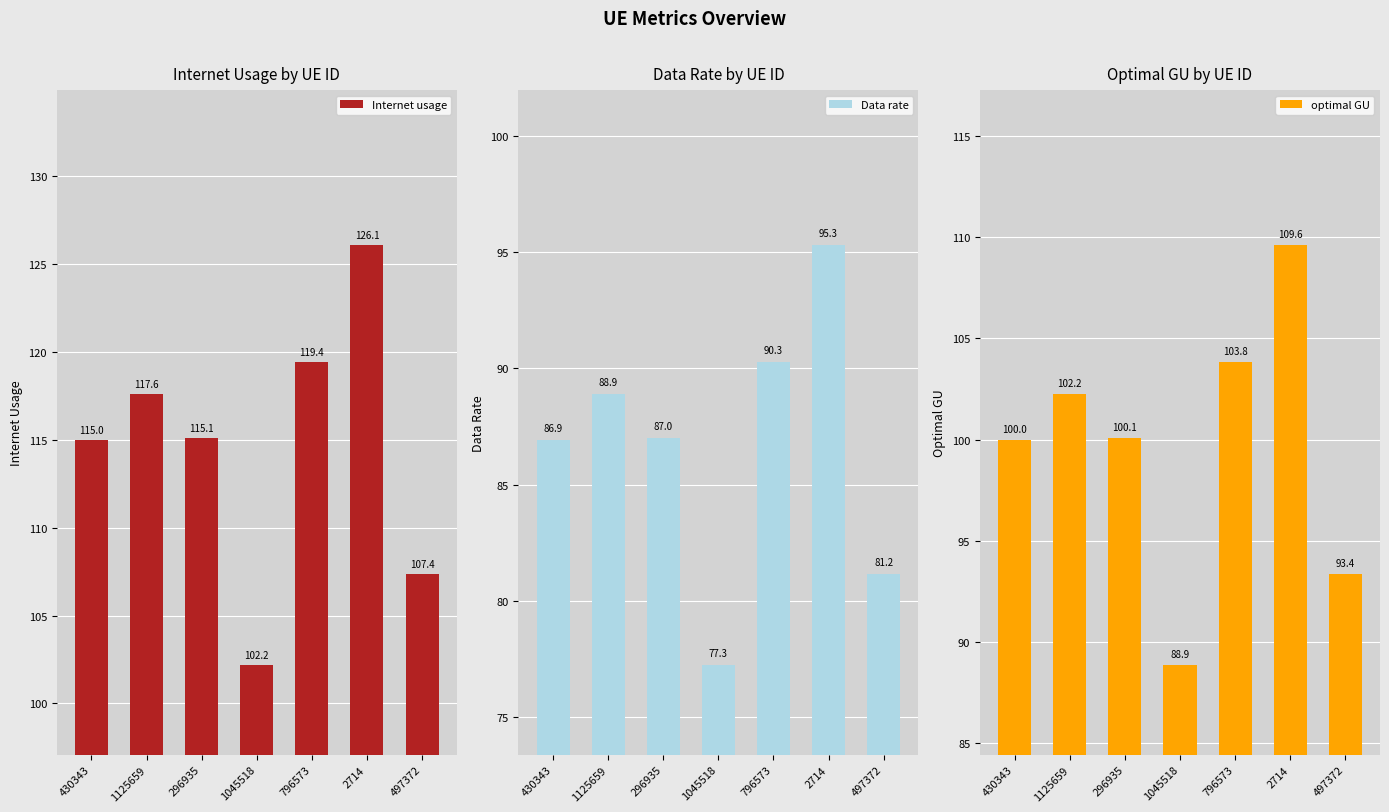

Is it true that Data rate equals 88.9 at 1125659?

True